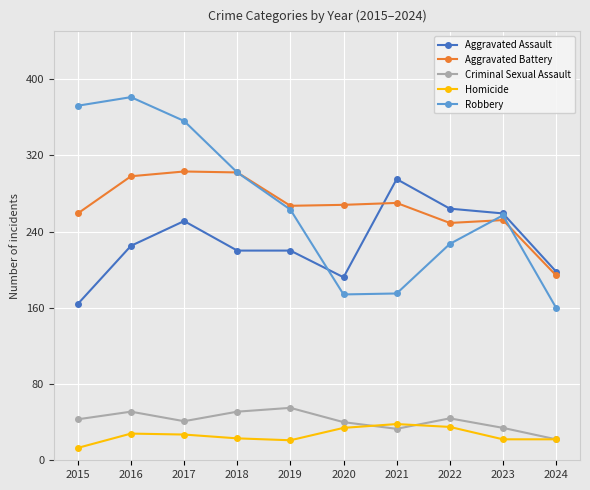

Which category has the lowest value in the Aggravated Assault series?

2015